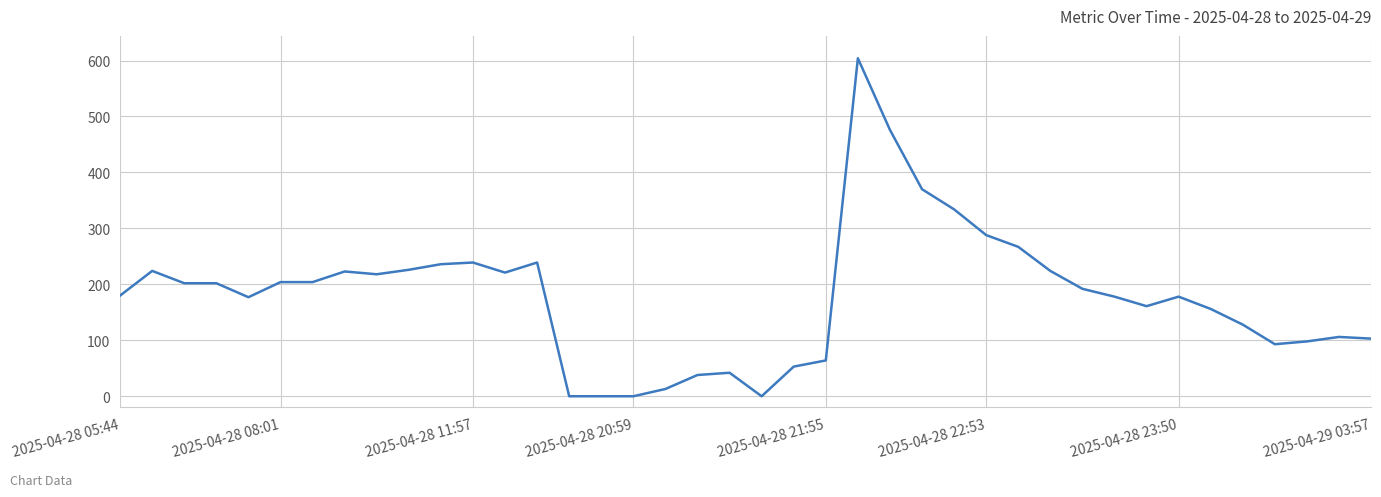

What is the difference between the maximum and minimum values?

604